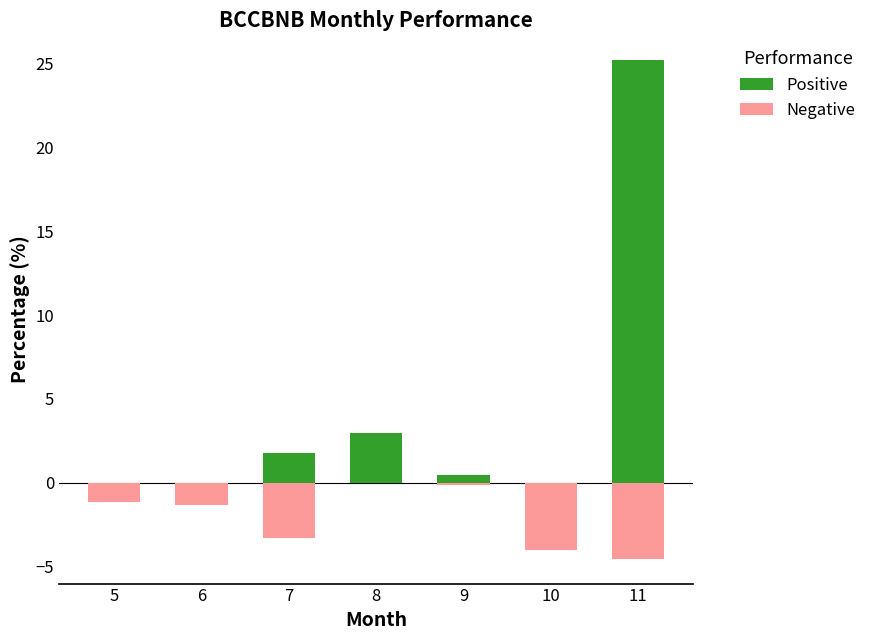

What is the difference between the Negative values at 11 and 5?

3.4